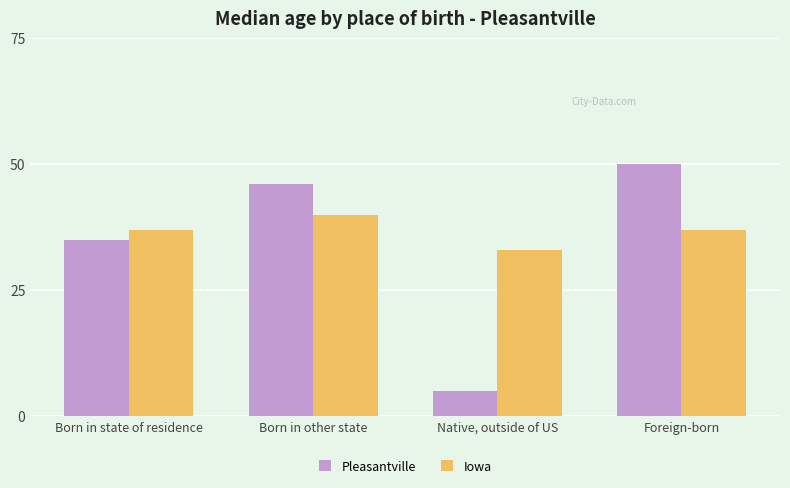

How many bars are there in each group?

2